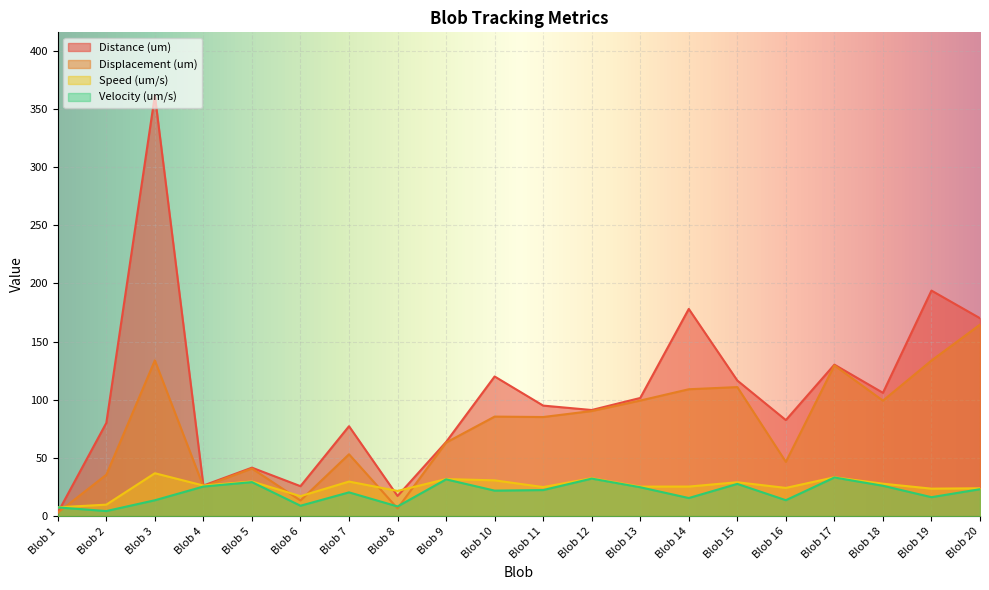

Between Blob 11 and Blob 6, which is larger?

Blob 11